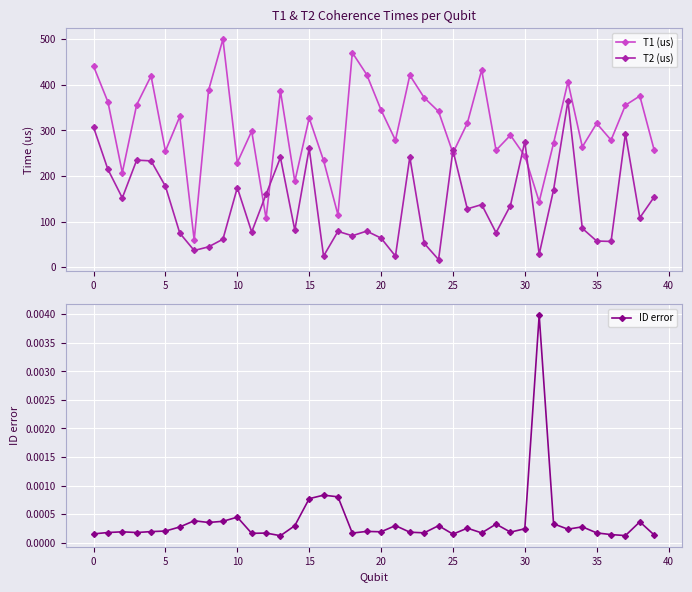

Reading right to left, list all the values displayed in this chart.

T1 (us): 256.8	375.4	355.2	278.7	315.3	263.8	406.3	272.0	143.8	244.0	289.4	256.4	432.6	315.7	250.5	341.4	371.7	420.8	278.3	344.7	422.4	470.4	114.9	234.1	327.1	188.1	386.3	106.8	298.4	229.4	500.1	387.8	59.4	330.4	254.6	419.3	356.1	207.4	362.3	440.6
T2 (us): 154.0	108.4	292.9	56.5	57.4	85.1	364.7	169.5	28.4	275.4	135.2	75.7	137.3	127.9	256.3	16.7	52.3	241.3	24.3	63.8	79.1	68.9	78.6	24.4	260.6	81.1	240.6	159.8	77.2	174.4	61.4	44.6	36.6	74.7	177.4	233.1	234.8	152.0	214.3	306.8
ID error: 0.0	0.0	0.0	0.0	0.0	0.0	0.0	0.0	0.0	0.0	0.0	0.0	0.0	0.0	0.0	0.0	0.0	0.0	0.0	0.0	0.0	0.0	0.0	0.0	0.0	0.0	0.0	0.0	0.0	0.0	0.0	0.0	0.0	0.0	0.0	0.0	0.0	0.0	0.0	0.0